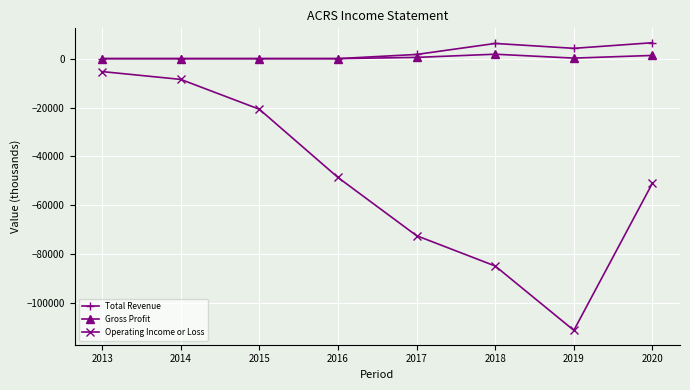

What is the difference between the second highest and second lowest values in the Operating Income or Loss series?

76300